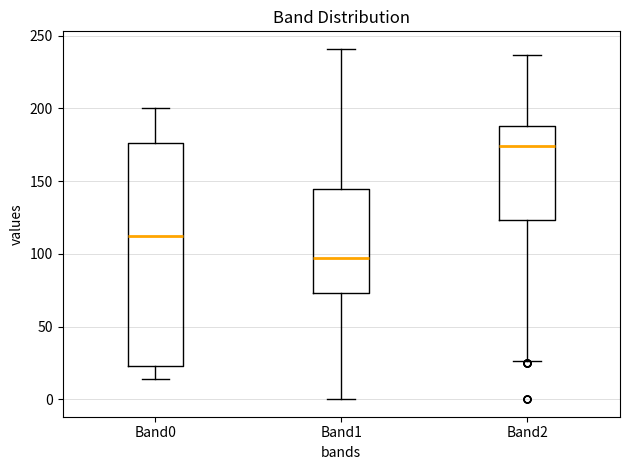

Where does the lower whisker of the box for Band0 end on the y-axis? The values are not printed on the chart, so give them approximately, as read against the axis.

15